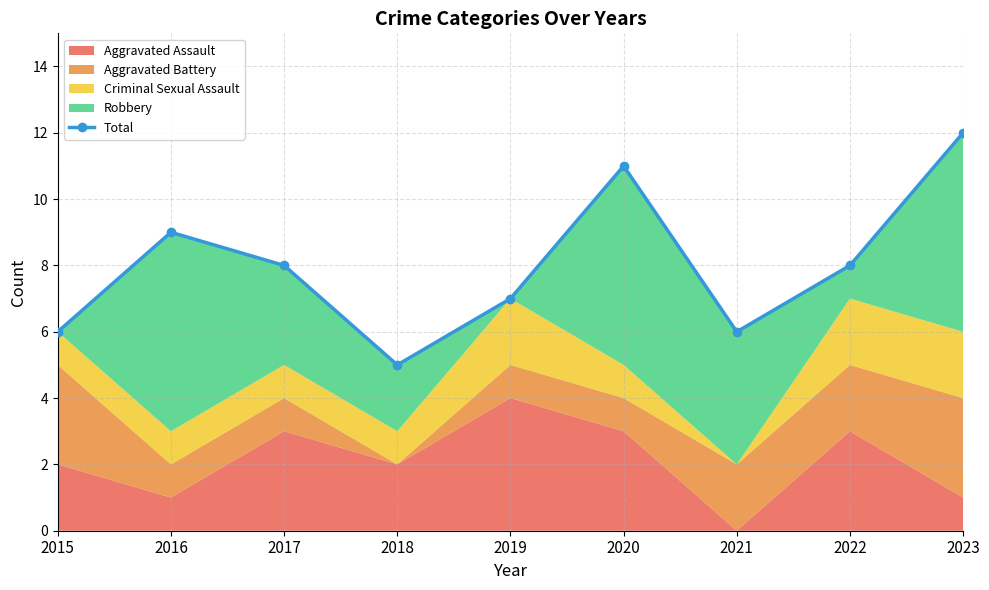

Reading left to right, list all the values displayed in this chart.

2015=6	2016=9	2017=8	2018=5	2019=7	2020=11	2021=6	2022=8	2023=12